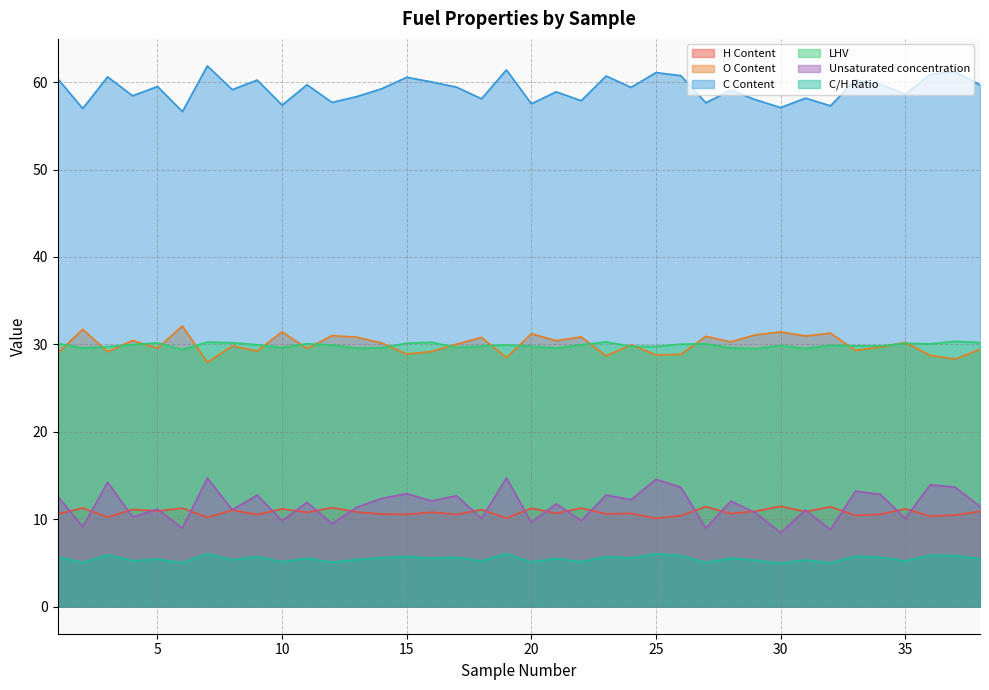

Reading right to left, list all the values displayed in this chart.

H Content: 10.9	10.5	10.4	11.2	10.6	10.4	11.4	10.9	11.5	10.9	10.6	11.4	10.4	10.1	10.7	10.6	11.3	10.7	11.3	10.1	11.1	10.5	10.8	10.6	10.6	10.8	11.3	10.8	11.2	10.5	11.0	10.2	11.3	10.9	11.1	10.2	11.3	10.6
O Content: 29.4	28.3	28.7	30.2	29.7	29.3	31.3	31.0	31.4	31.1	30.3	30.9	28.9	28.8	29.9	28.7	30.9	30.4	31.2	28.5	30.8	30.0	29.2	28.9	30.2	30.8	31.0	29.5	31.4	29.2	29.8	27.9	32.1	29.6	30.4	29.2	31.7	29.0
C Content: 59.7	61.2	60.9	58.6	59.7	60.3	57.3	58.2	57.1	58.0	59.1	57.6	60.7	61.1	59.4	60.7	57.9	58.9	57.5	61.4	58.1	59.4	60.0	60.6	59.2	58.3	57.7	59.7	57.4	60.2	59.1	61.8	56.6	59.5	58.4	60.6	57.0	60.4
LHV: 30.2	30.4	30.1	30.1	29.8	29.8	29.9	29.5	29.9	29.5	29.6	30.1	30.0	29.8	29.8	30.3	30.0	29.6	29.8	29.9	29.8	29.6	30.3	30.1	29.6	29.6	29.9	30.1	29.6	30.0	30.2	30.3	29.4	30.2	30.0	29.7	29.6	30.1
Unsaturated concentration: 11.5	13.7	14.0	10.1	12.8	13.2	8.8	11.1	8.5	10.7	12.1	9.0	13.7	14.6	12.2	12.8	9.8	11.8	9.7	14.7	10.1	12.7	12.1	12.9	12.4	11.4	9.5	11.9	9.8	12.8	11.1	14.7	9.0	11.2	10.3	14.2	9.2	12.6
C/H Ratio: 5.5	5.8	5.9	5.2	5.7	5.8	5.0	5.3	5.0	5.3	5.6	5.0	5.8	6.0	5.6	5.7	5.1	5.5	5.1	6.1	5.2	5.6	5.6	5.7	5.6	5.4	5.1	5.5	5.1	5.7	5.4	6.1	5.0	5.4	5.3	5.9	5.0	5.7